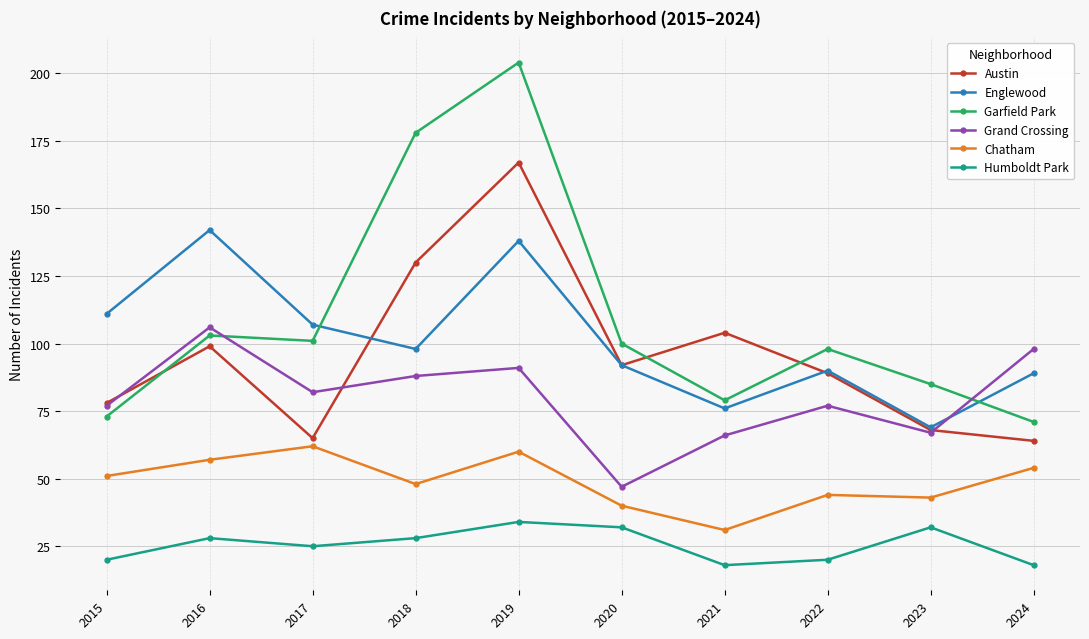

What are all the series names shown in the legend?

Austin, Englewood, Garfield Park, Grand Crossing, Chatham, Humboldt Park